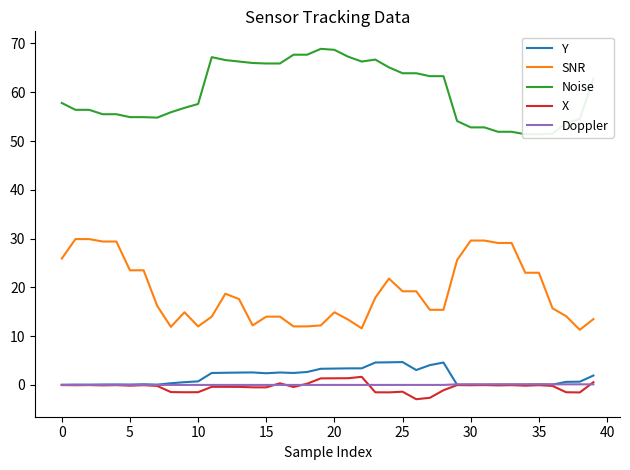

True or false: Y has a value of 0.1 at 33.

True